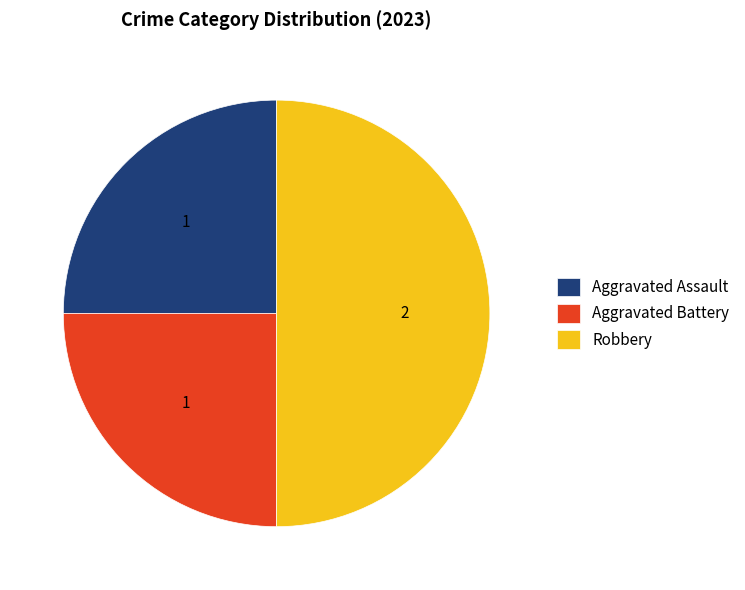

Approximately how many times larger is the value at Robbery compared to Aggravated Assault?

2.0